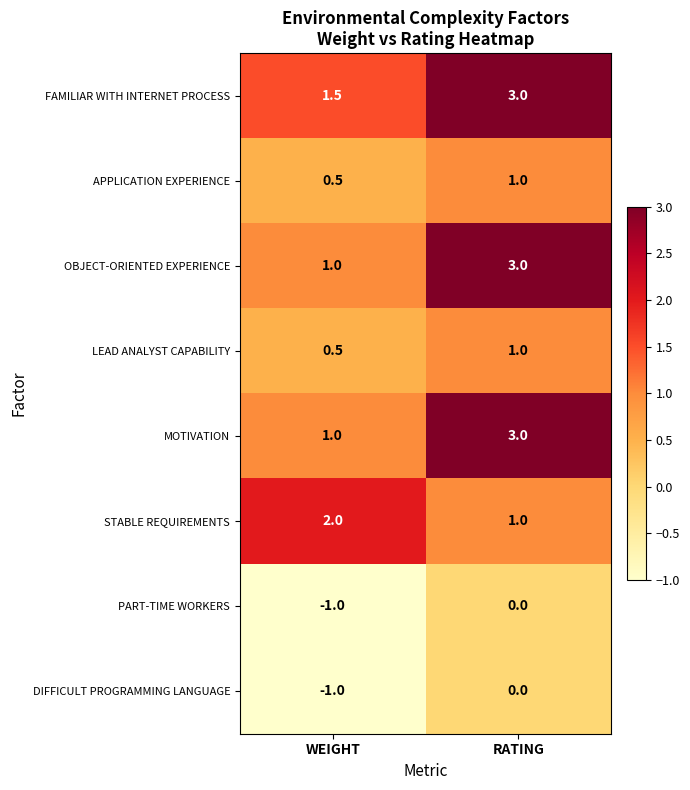

What is the sum of the FAMILIAR WITH INTERNET PROCESS values at WEIGHT and RATING?

4.5